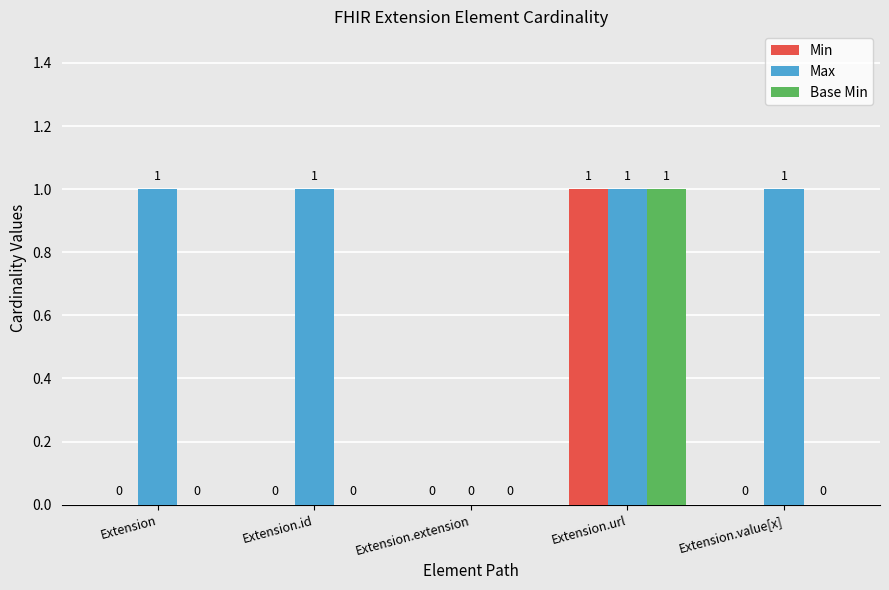

Which series changed the most between Extension and Extension.extension?

Max